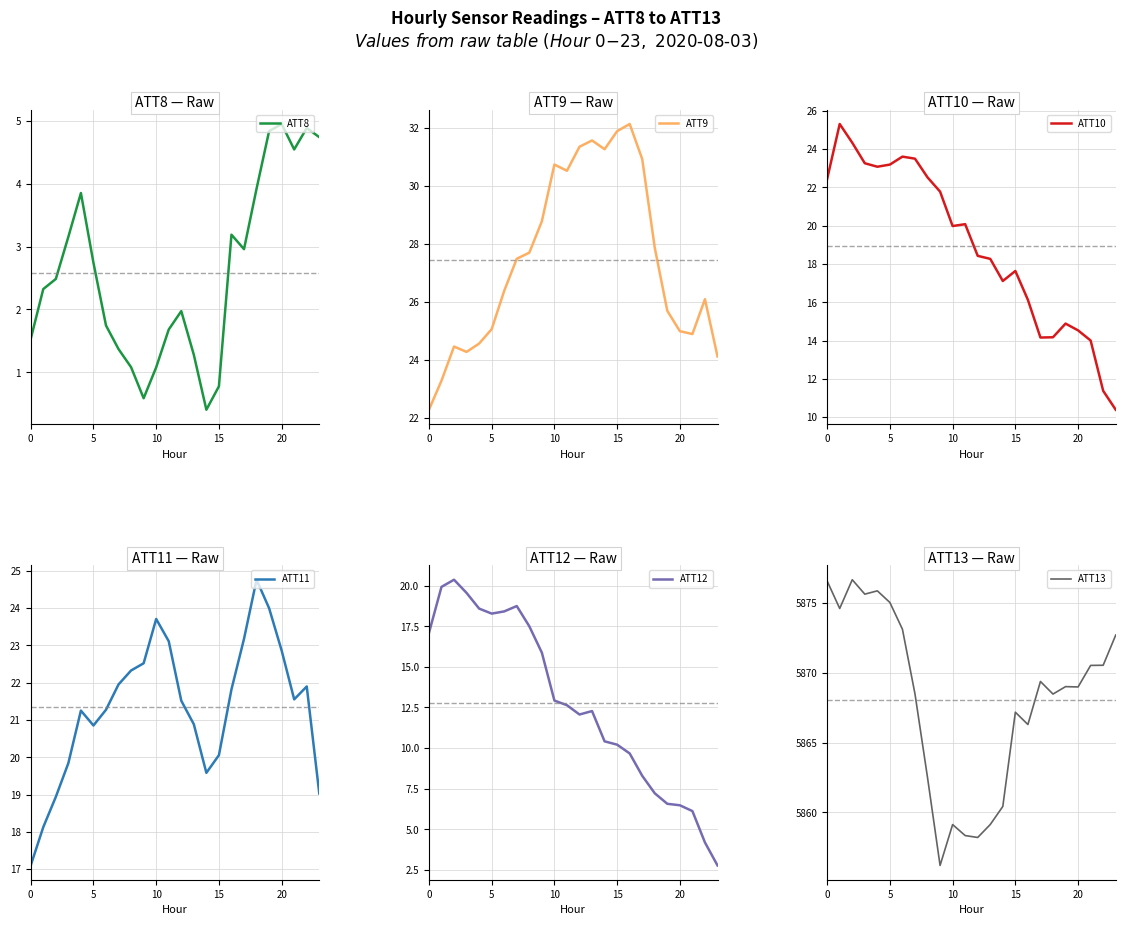

What is the lowest value of the ATT11 series?

17.1